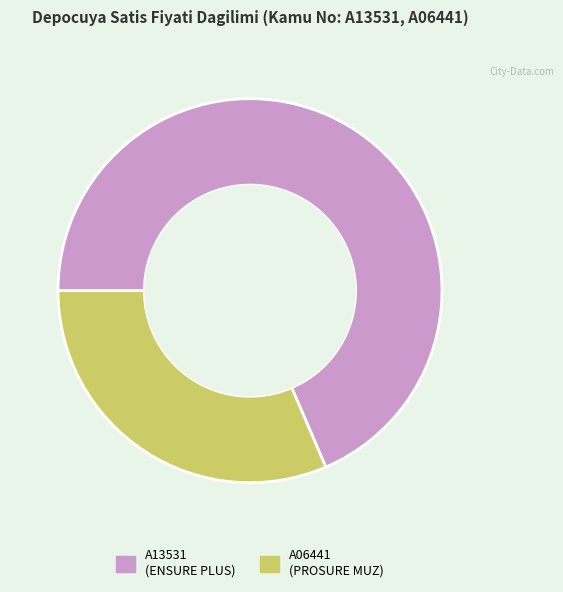

Does any single category account for the majority?

Yes